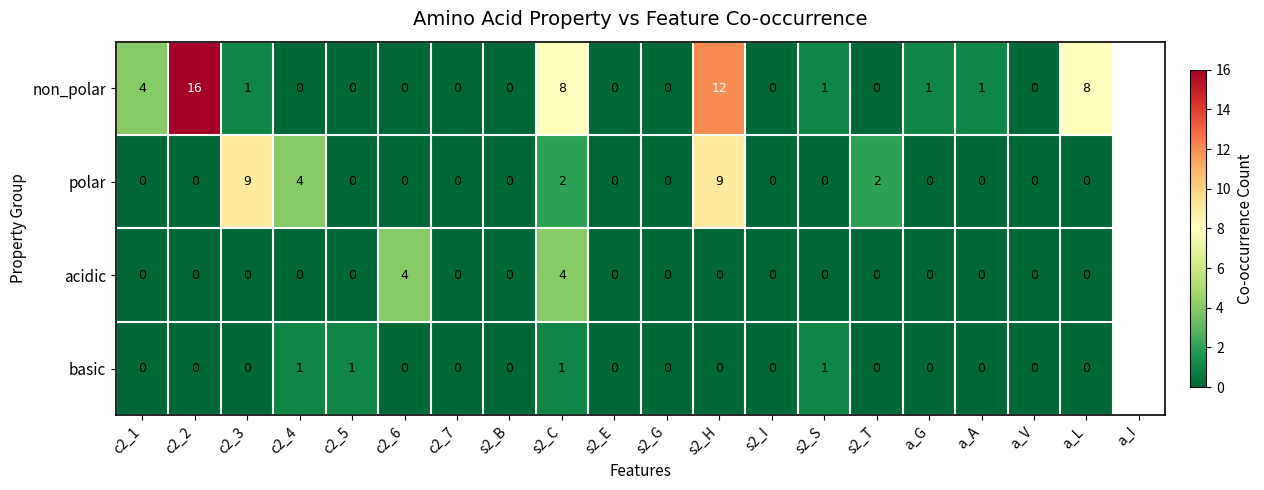

Which series has the largest total across all categories?

non_polar